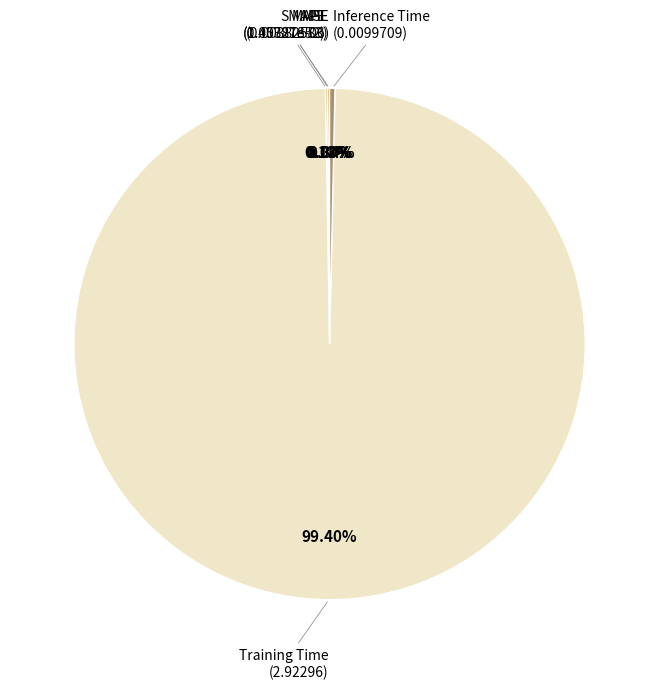

Is there a majority slice in this chart?

Yes